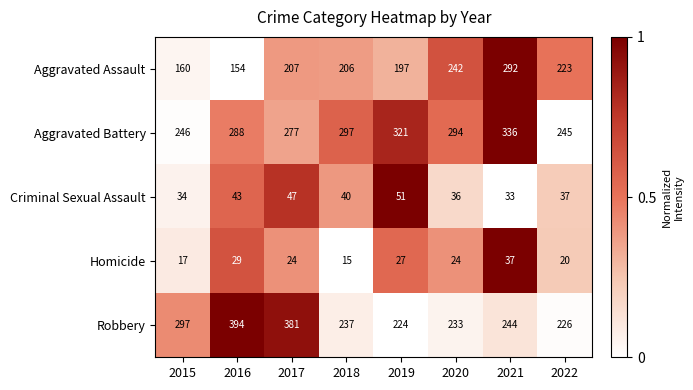

Where does the Robbery series first go above 244?

2015